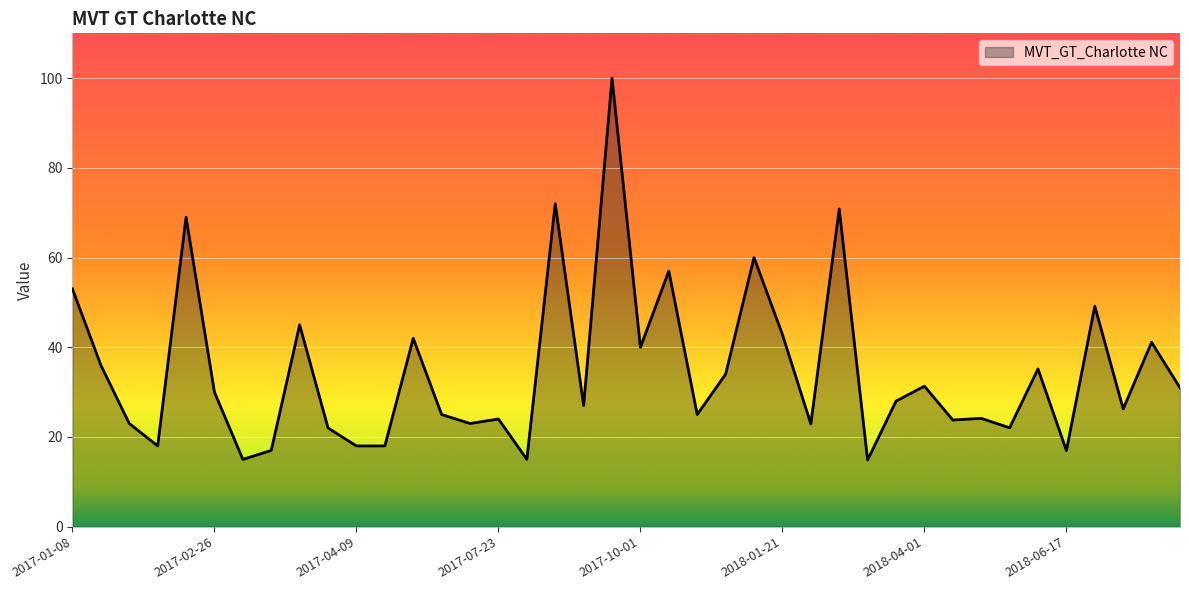

What is the difference between the maximum and minimum values?

85.1